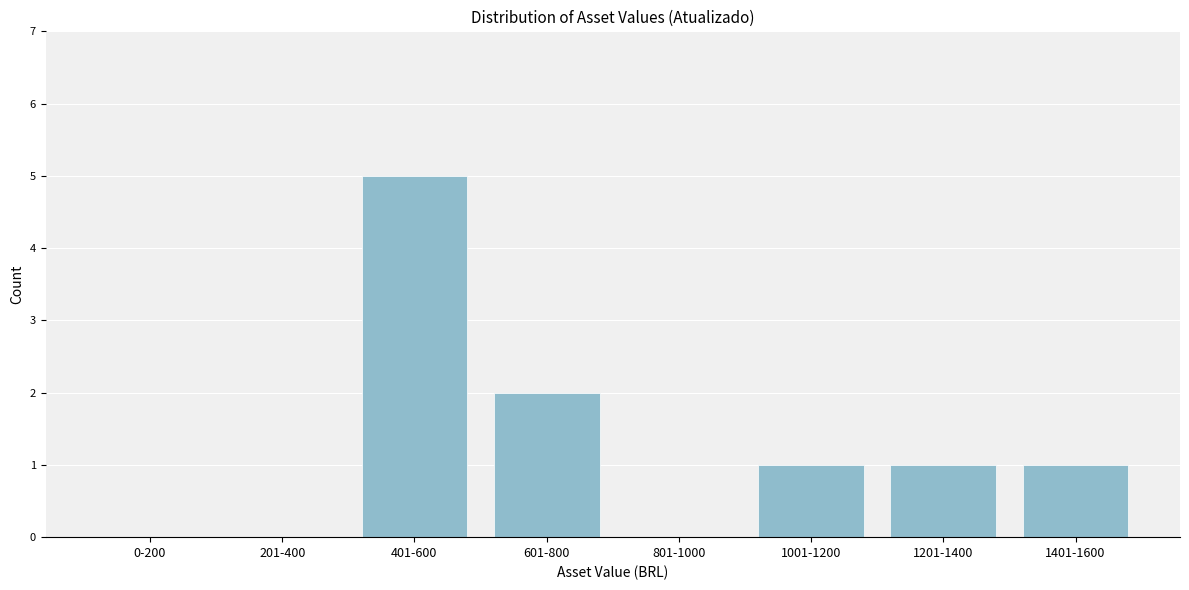

Reading left to right, transcribe all the data shown in this chart.

0-200=0	201-400=0	401-600=5	601-800=2	801-1000=0	1001-1200=1	1201-1400=1	1401-1600=1